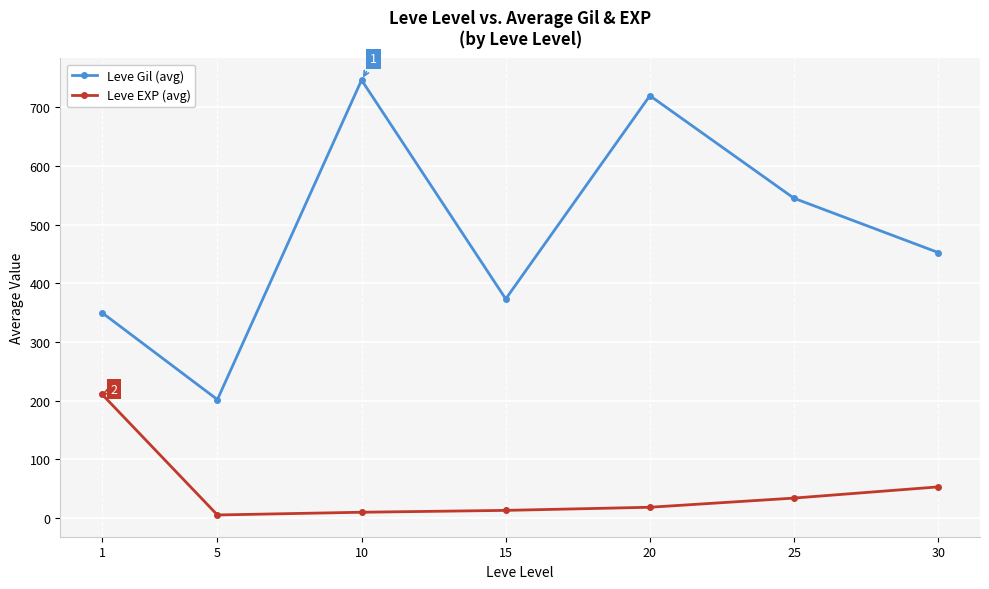

At which label does Leve EXP (avg) first exceed 18?

1